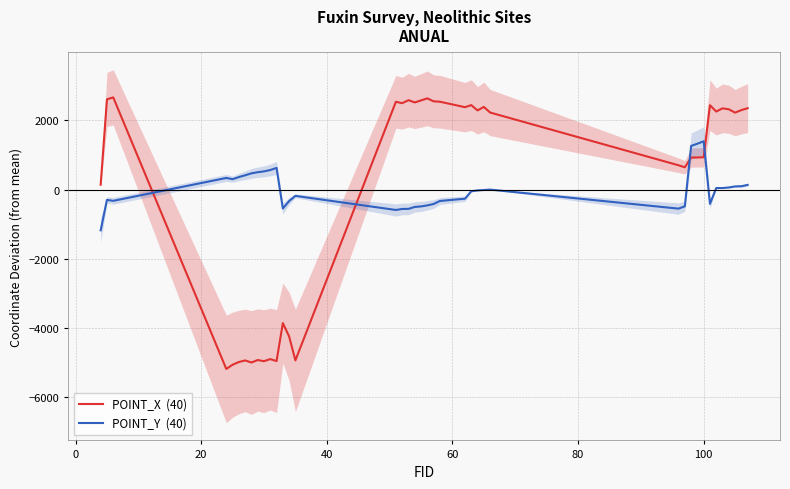

How many lines are shown in the chart?

2